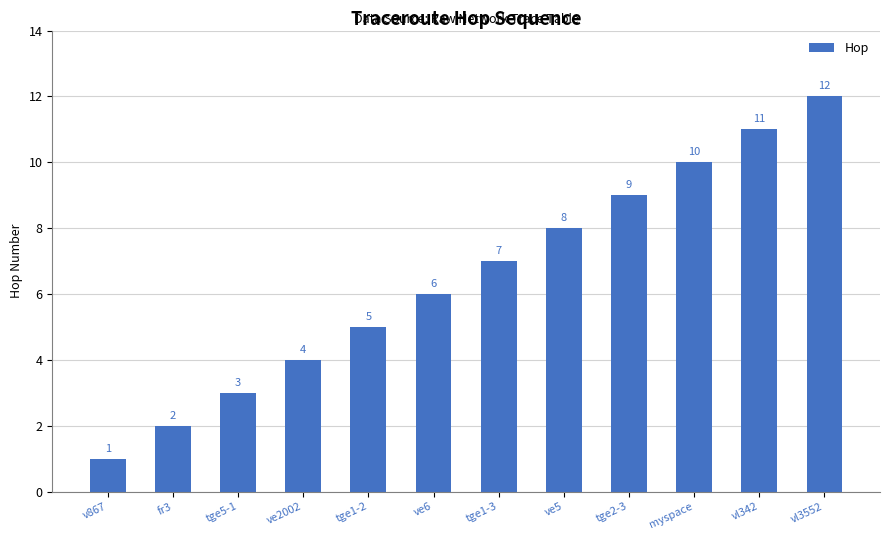

True or false: the data shows 6 at vl3552.

False